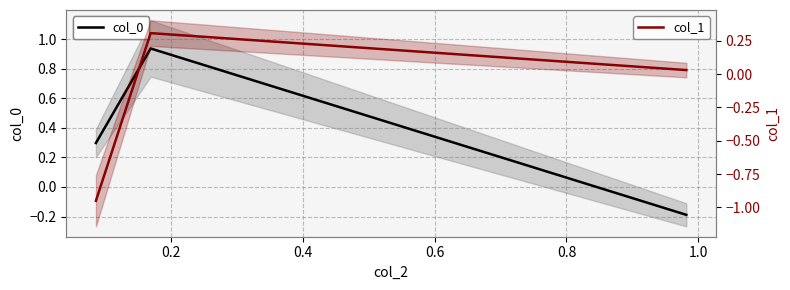

Which series has the largest total across all categories?

col_0